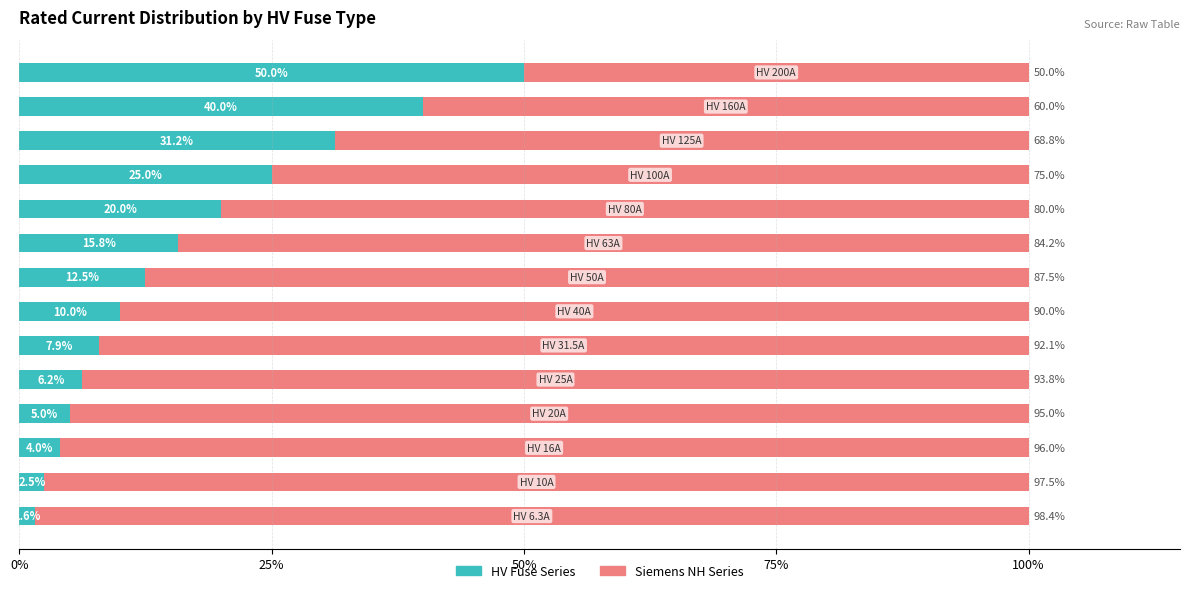

What is the difference between the second highest and minimum values in the HV Fuse Series series?

38.4